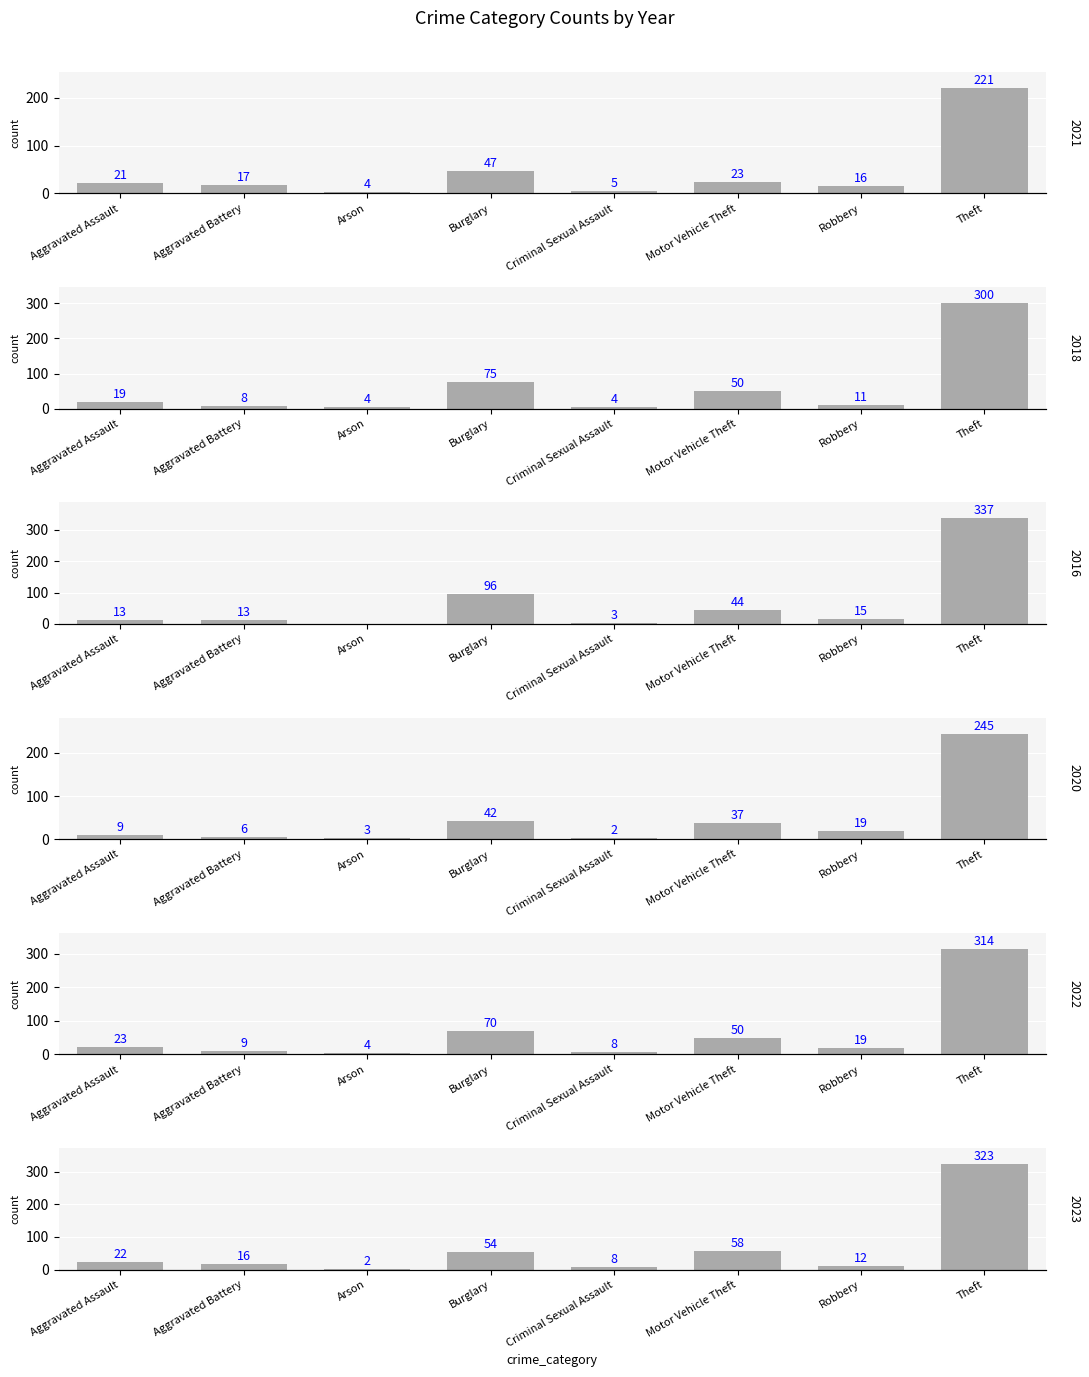

What is the sum of the 2018 values at Arson and Aggravated Assault?

23